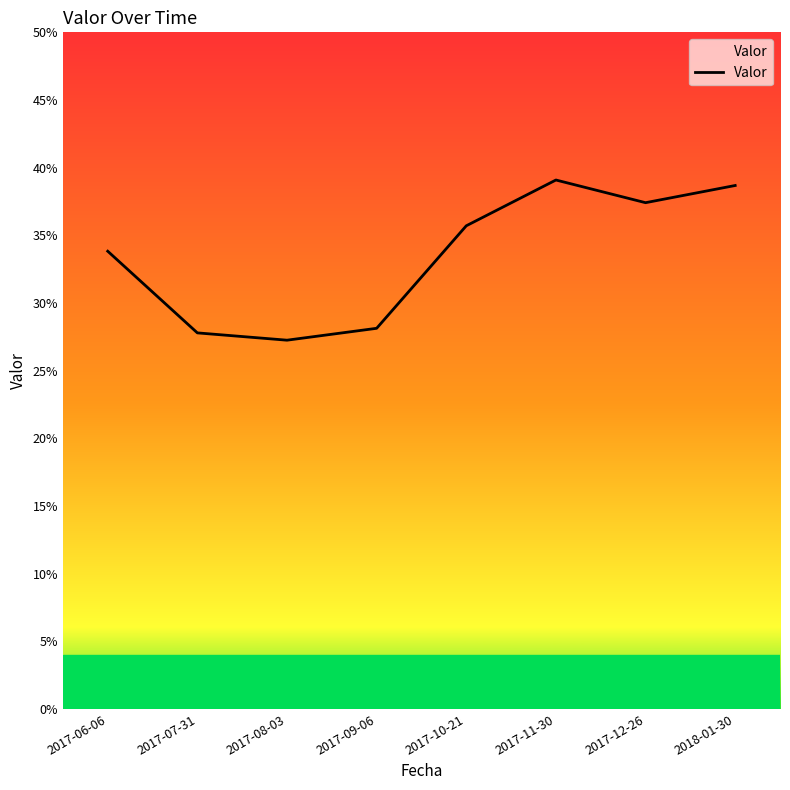

What is the approximate value at 2018-01-30?

0.4